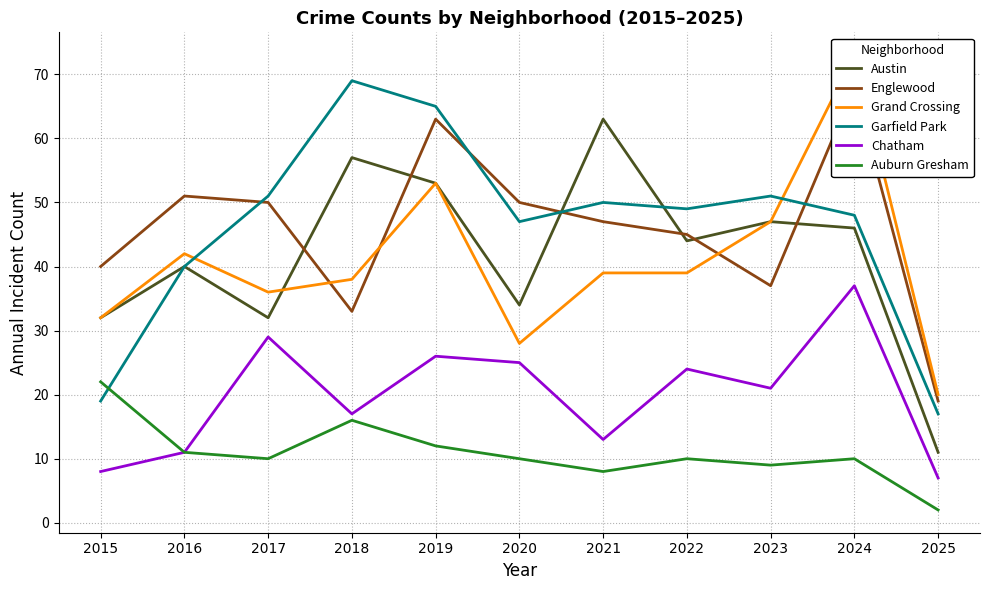

Which category has the highest value across all series?

2024